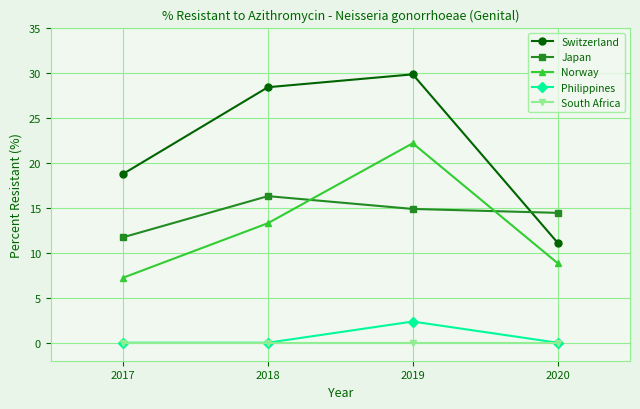

True or false: South Africa and Switzerland cross at least once.

False